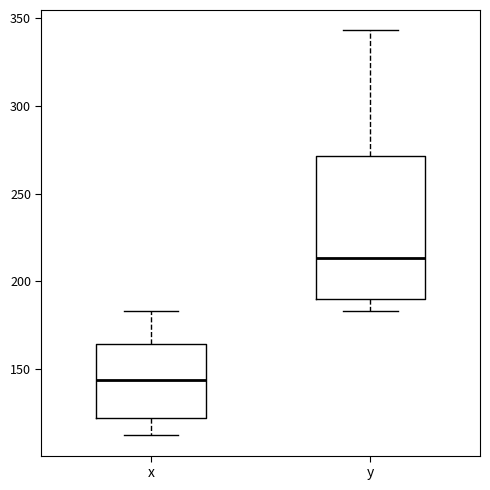

Where does the upper whisker of the box for x end on the y-axis? The values are not printed on the chart, so give them approximately, as read against the axis.

185